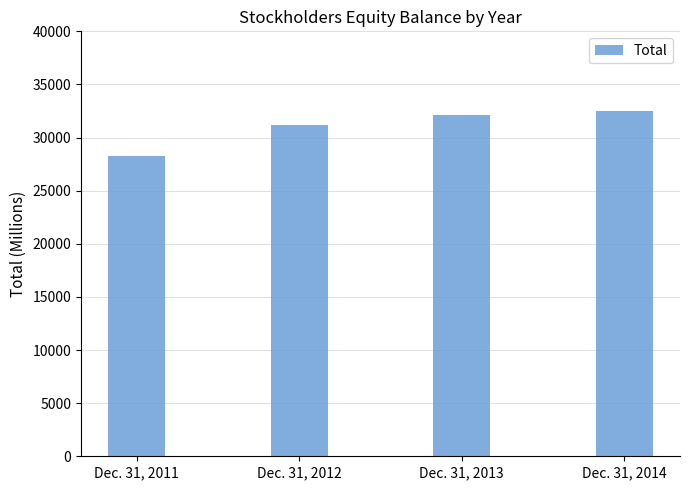

At which label is the value closest to 30373?

Dec. 31, 2012